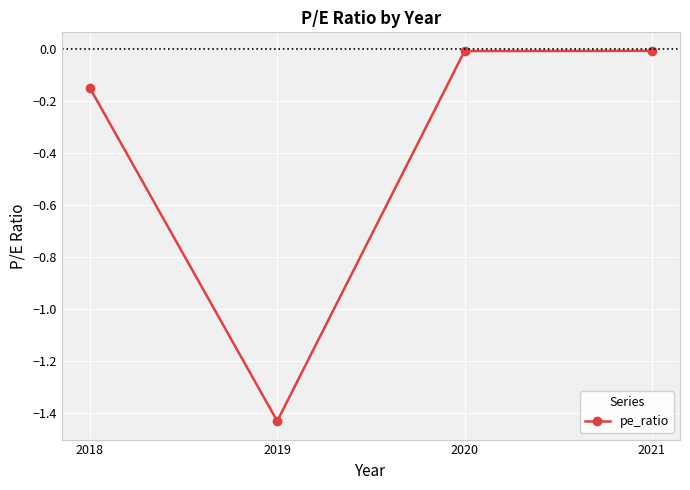

Which label corresponds to the smallest value in the chart?

2019